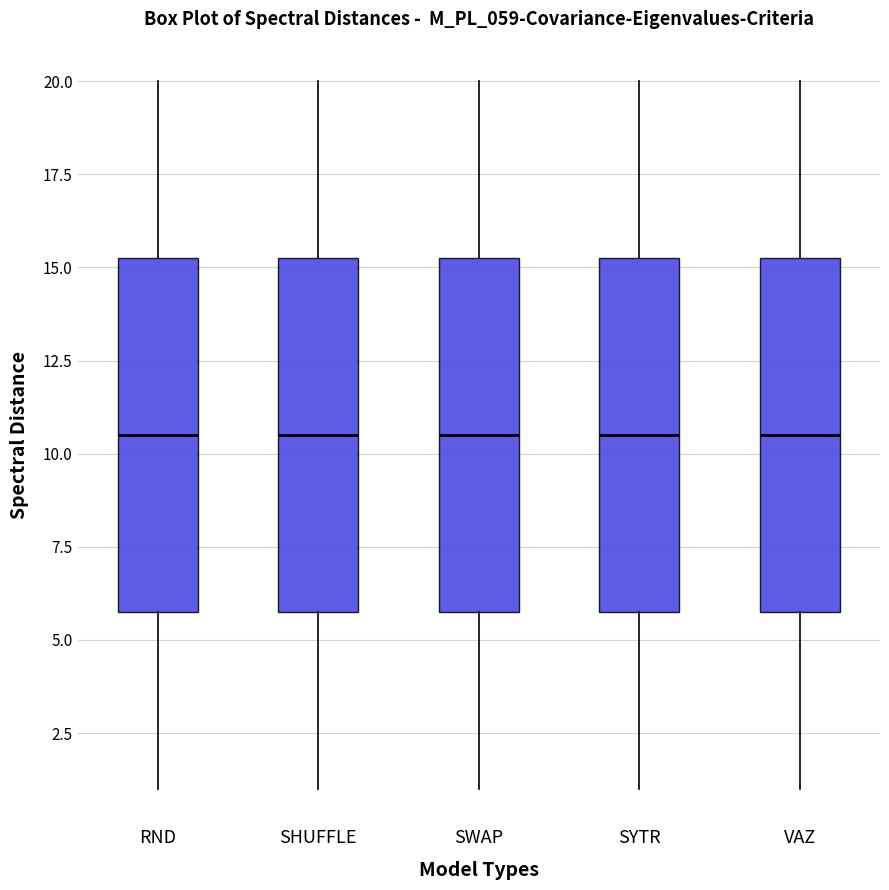

Reading left to right, transcribe this box plot: for each box, give where its median line is, the range the box spans, and where its two whiskers end, as read against the y-axis. The values are not printed on the chart, so give them approximately, as read against the axis.

RND: median 10.5, box 6.0 to 15.5, whiskers 1.0 to 20.0
SHUFFLE: median 10.5, box 6.0 to 15.5, whiskers 1.0 to 20.0
SWAP: median 10.5, box 6.0 to 15.5, whiskers 1.0 to 20.0
SYTR: median 10.5, box 6.0 to 15.5, whiskers 1.0 to 20.0
VAZ: median 10.5, box 6.0 to 15.5, whiskers 1.0 to 20.0